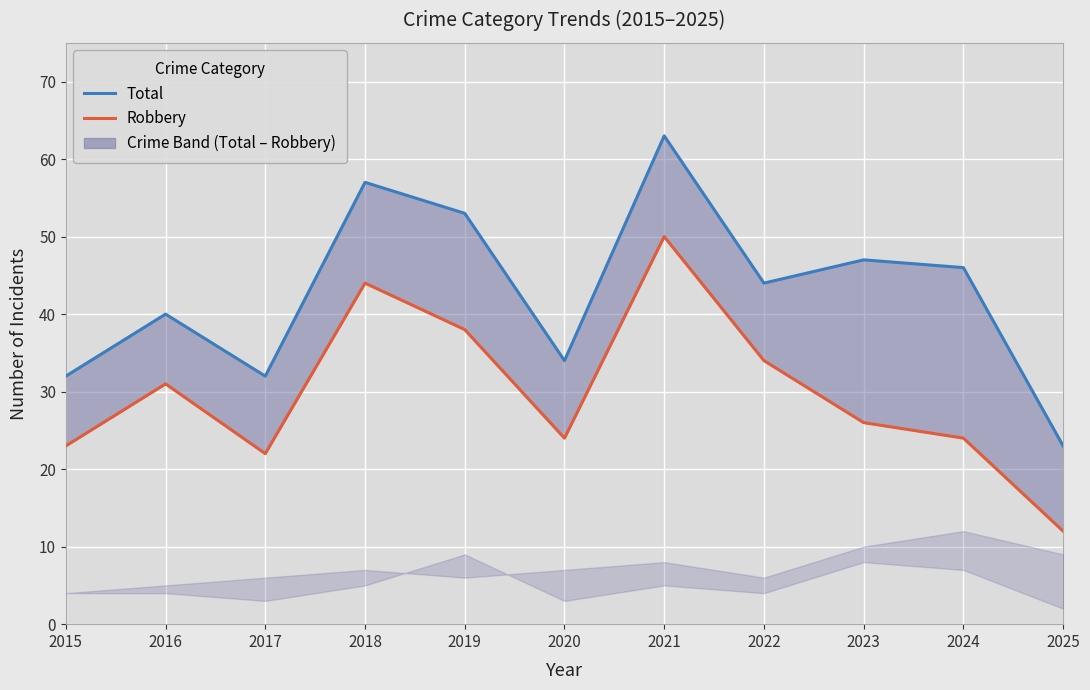

At which category does Total reach its first local valley?

2017